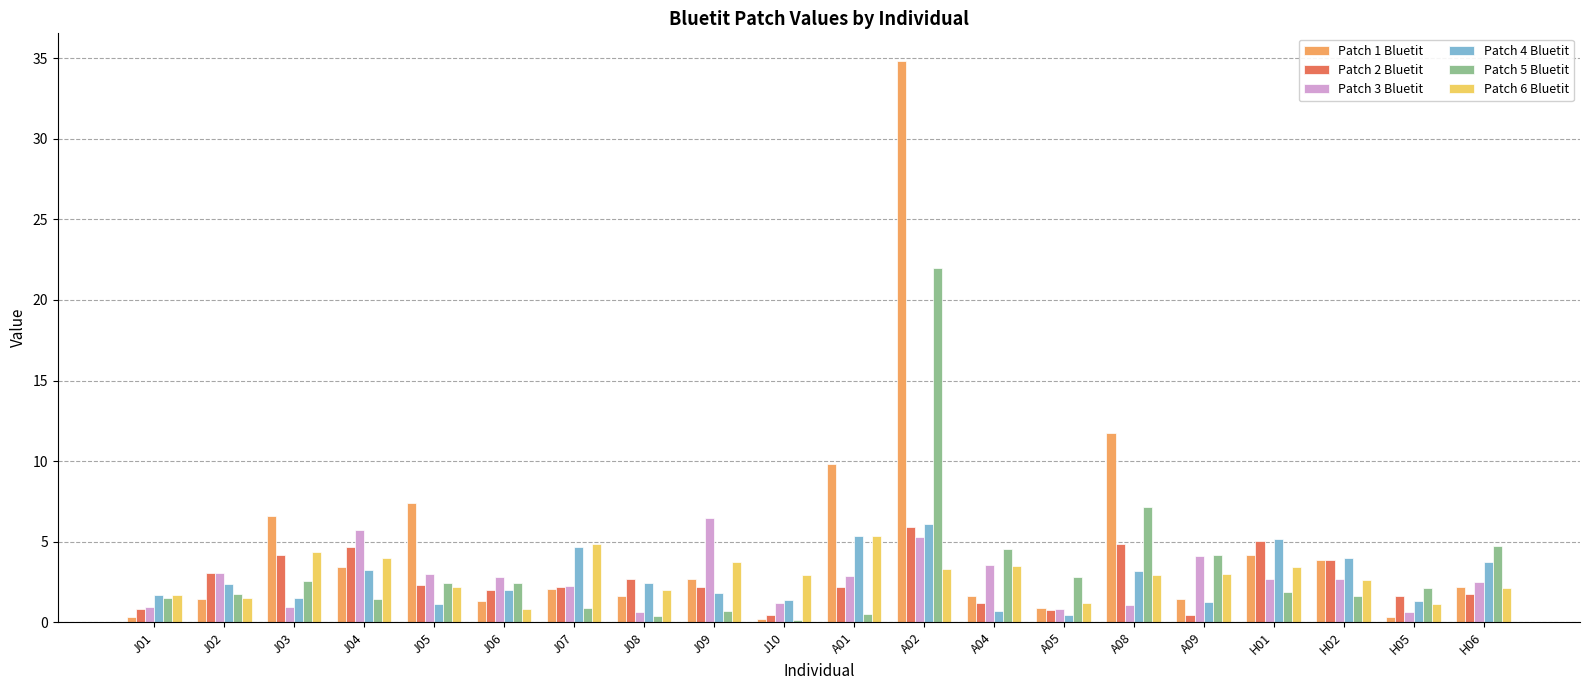

The Patch 6 Bluetit series shows 1.1 at H05. True or false?

True